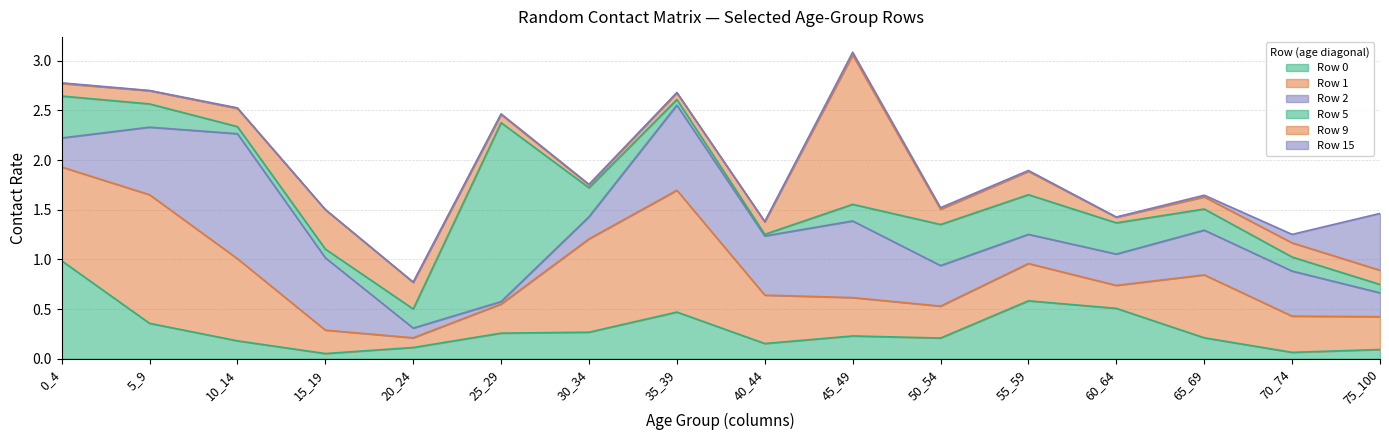

Reading right to left, transcribe all the data shown in this chart.

Row 0: 0.1	0.1	0.2	0.5	0.6	0.2	0.2	0.2	0.5	0.3	0.3	0.1	0.1	0.2	0.4	1.0
Row 1: 0.3	0.4	0.6	0.2	0.4	0.3	0.4	0.5	1.2	0.9	0.3	0.1	0.2	0.8	1.3	0.9
Row 2: 0.2	0.5	0.5	0.3	0.3	0.4	0.8	0.6	0.9	0.2	0.0	0.1	0.7	1.3	0.7	0.3
Row 5: 0.1	0.1	0.2	0.3	0.4	0.4	0.2	0.0	0.1	0.3	1.8	0.2	0.1	0.1	0.2	0.4
Row 9: 0.1	0.1	0.1	0.1	0.2	0.2	1.5	0.1	0.1	0.0	0.1	0.3	0.4	0.2	0.1	0.1
Row 15: 0.6	0.1	0.0	0.0	0.0	0.0	0.0	0.0	0.0	0.0	0.0	0.0	0.0	0.0	0.0	0.0